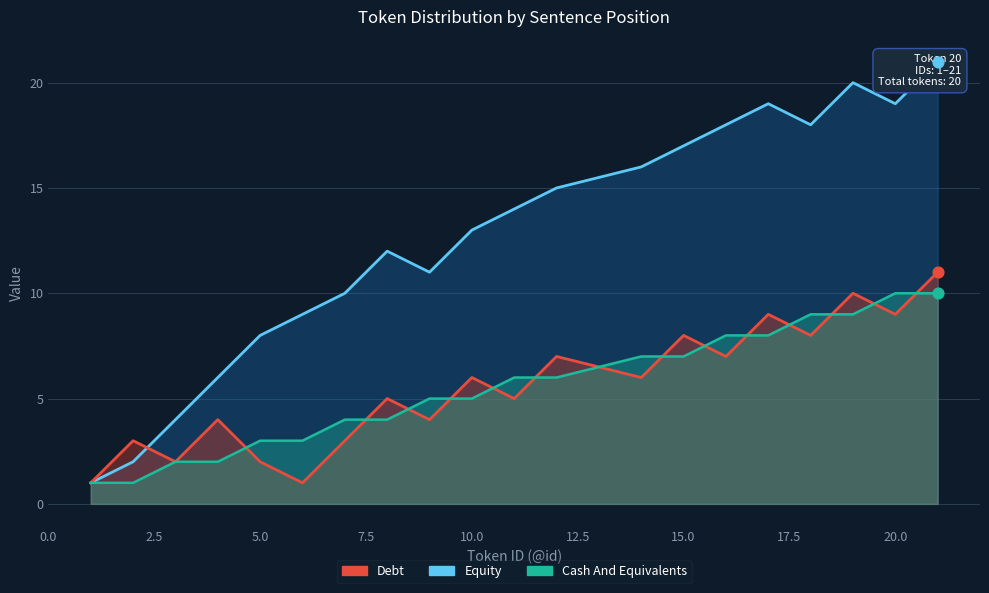

What are all the series names shown in the legend?

Debt, Equity, Cash And Equivalents